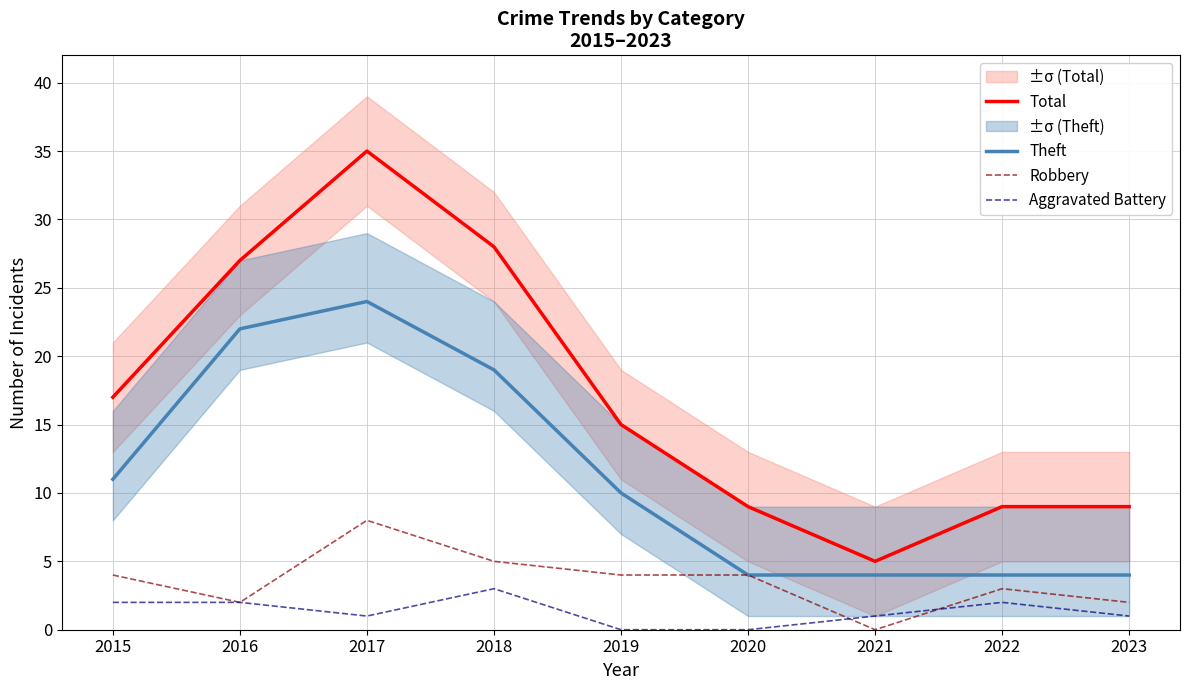

Count the Theft values in the range 4 to 19.

7